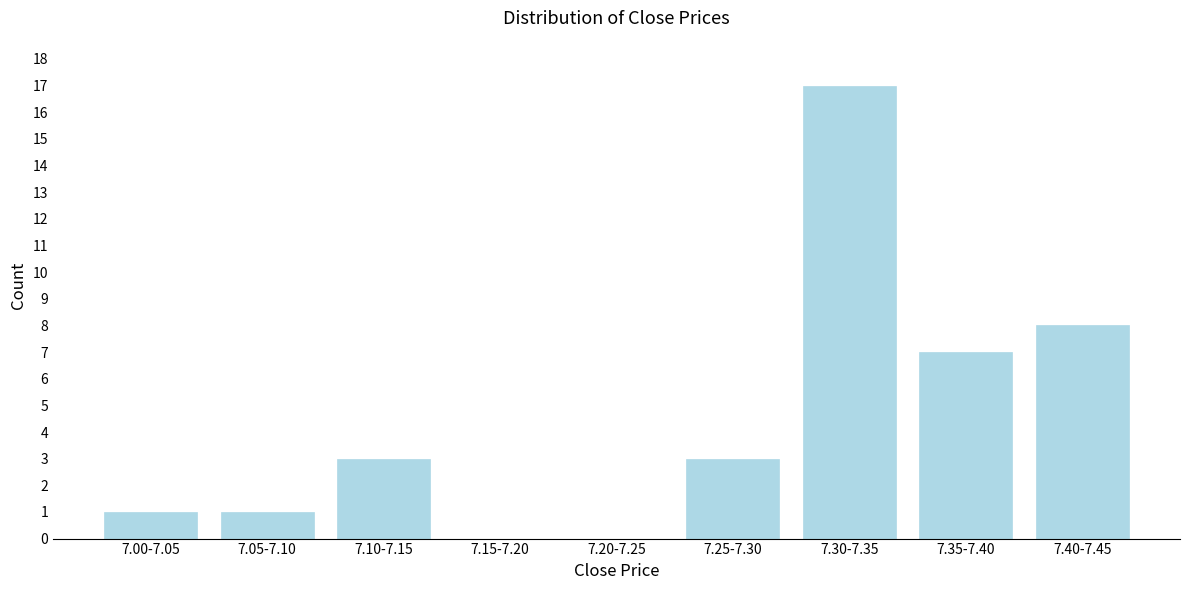

Reading left to right, list all the values displayed in this chart.

7.00-7.05=1	7.05-7.10=1	7.10-7.15=3	7.15-7.20=0	7.20-7.25=0	7.25-7.30=3	7.30-7.35=17	7.35-7.40=7	7.40-7.45=8